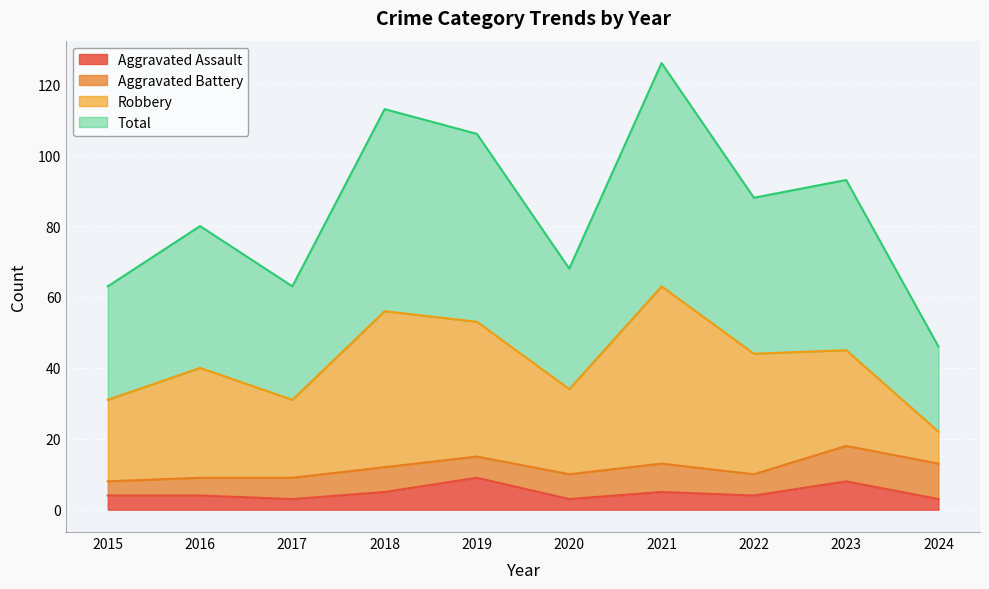

What is the sum of all Total values?

846